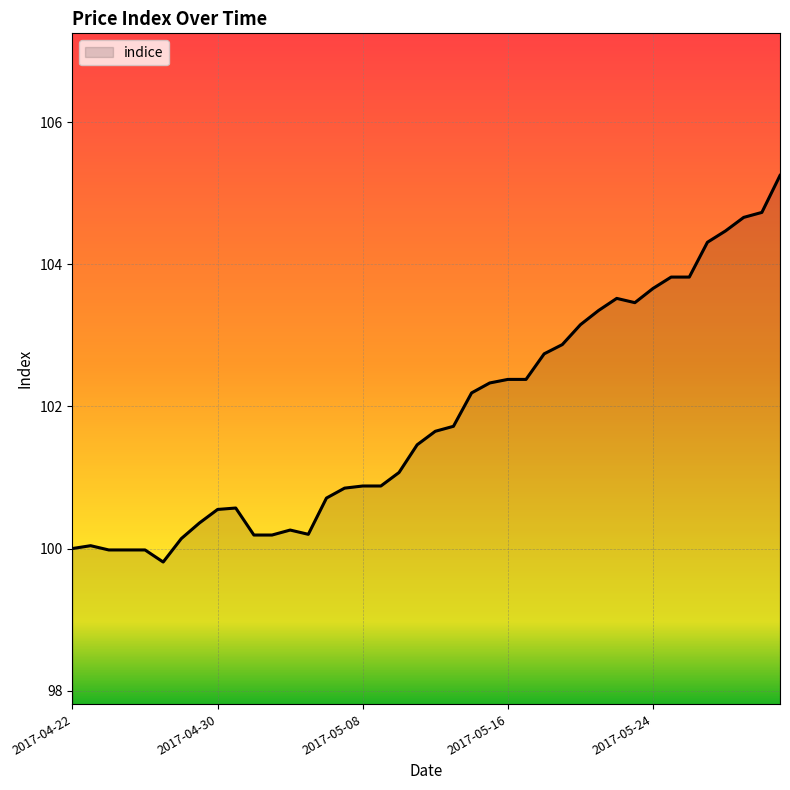

What is the sum of all values?

4074.6